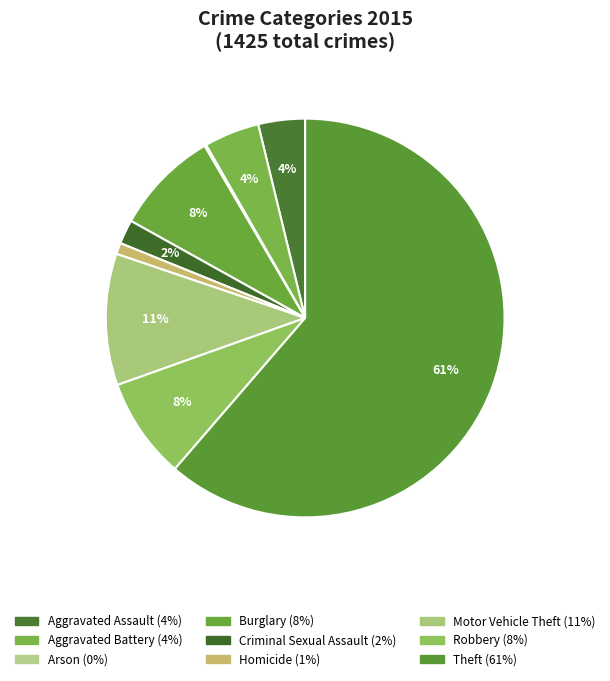

Rank the categories by value from highest to lowest.

Theft, Motor Vehicle Theft, Burglary, Robbery, Aggravated Battery, Aggravated Assault, Criminal Sexual Assault, Homicide, Arson